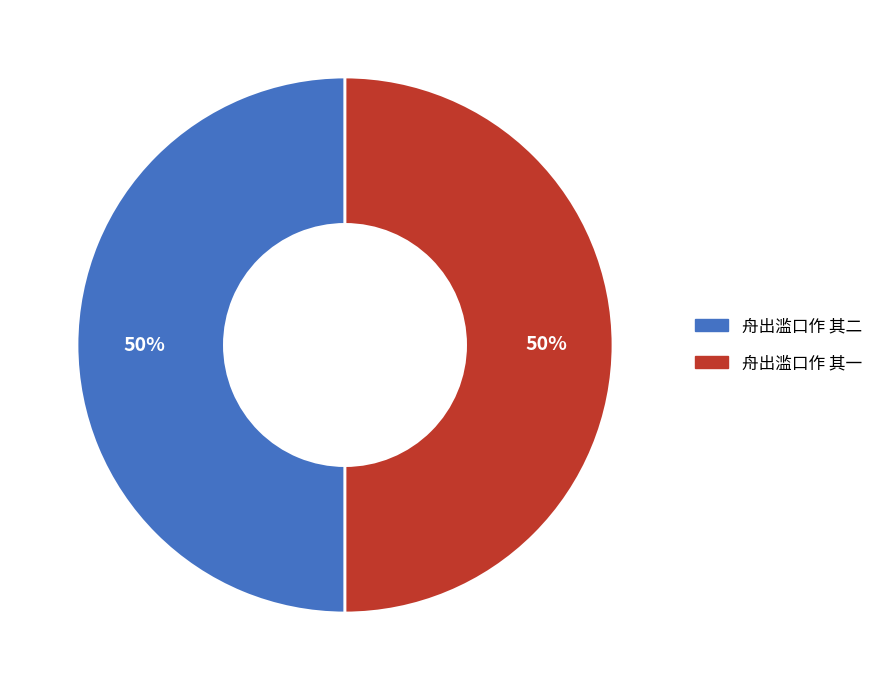

To the nearest percent, what is the average slice percentage?

50%